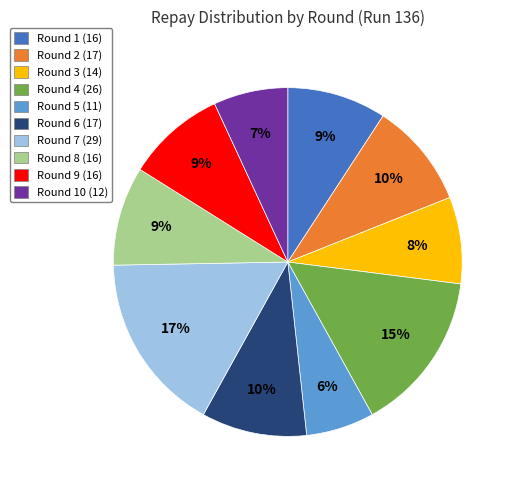

Combined, do Round 9 (16) and Round 7 (29) account for over 50%?

No